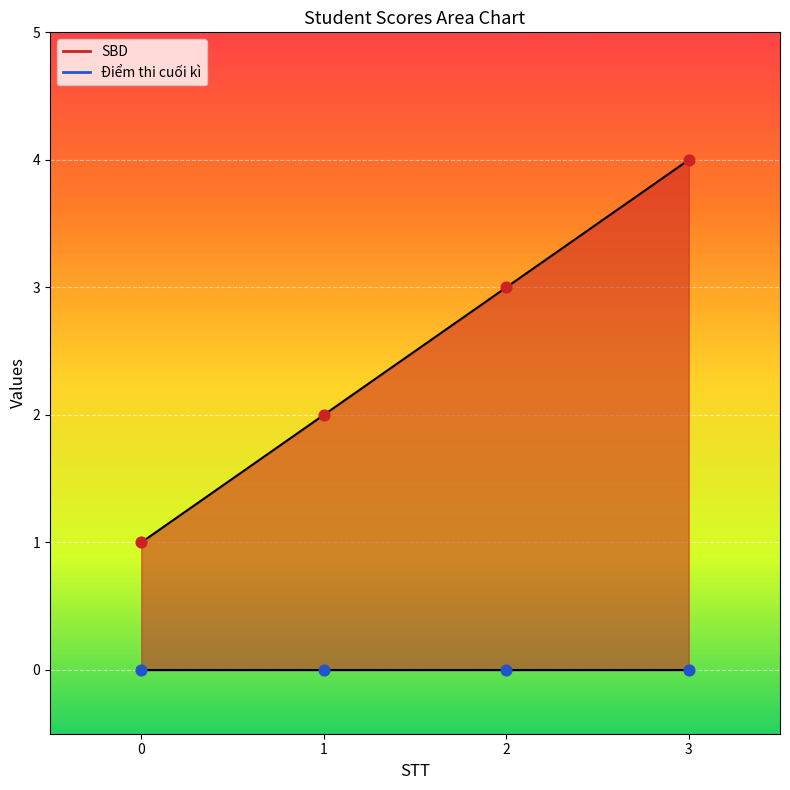

Approximately how many times larger is the value at 0 compared to 2?

0.3